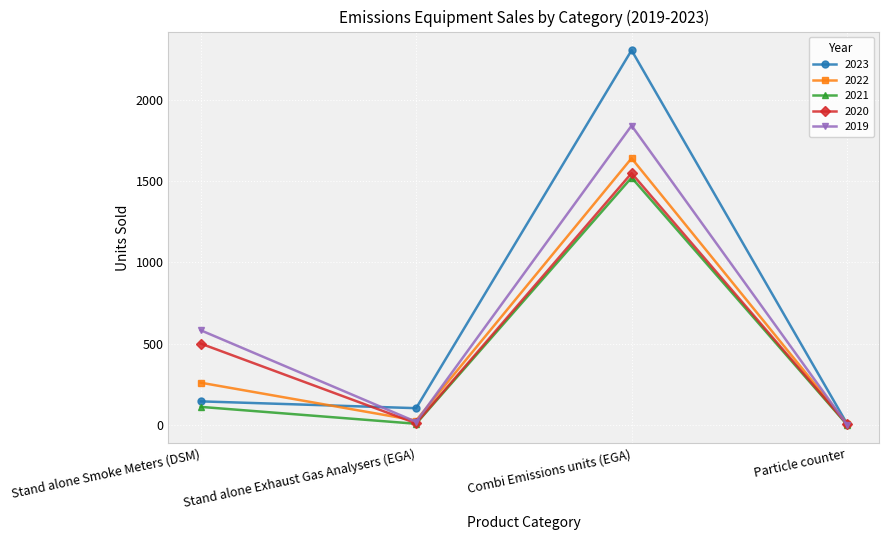

Which series ends up on top after the final intersection of 2020 and 2019?

2020